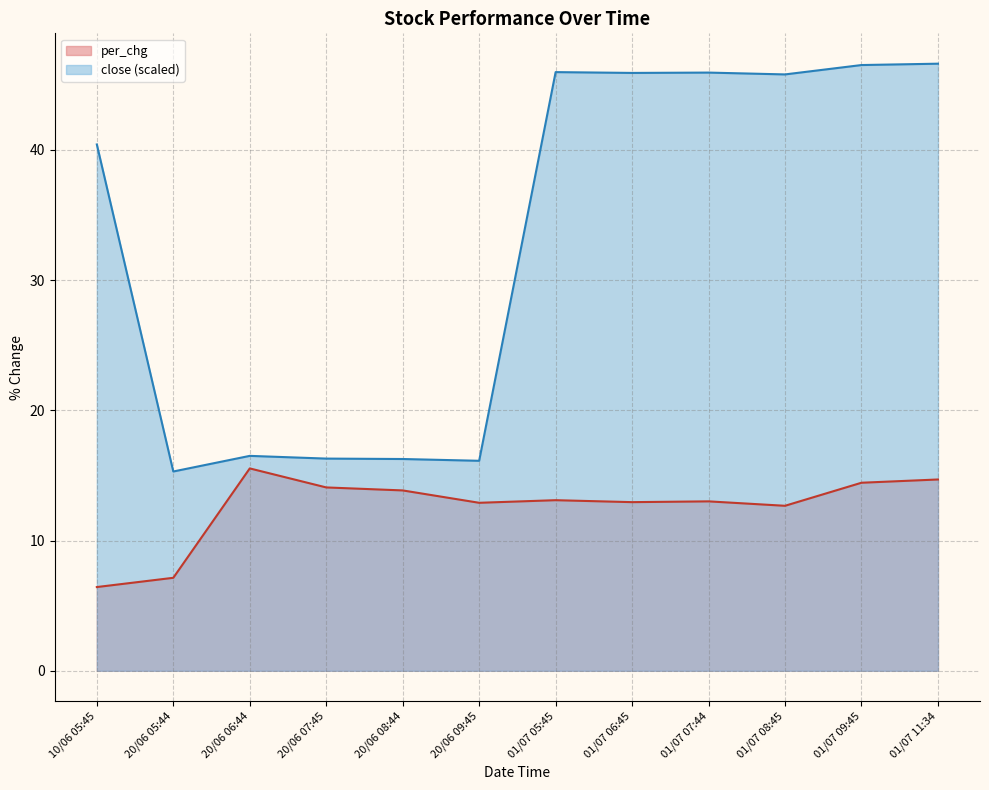

Rank the series by their maximum value, from highest to lowest.

close (scaled), per_chg